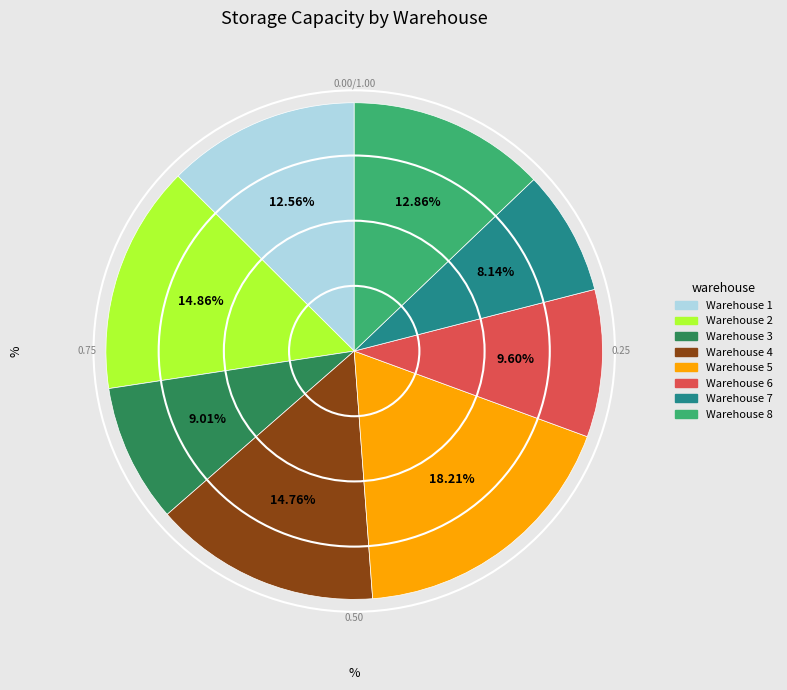

Approximately how many times larger is the value at Warehouse 6 compared to Warehouse 1?

0.8